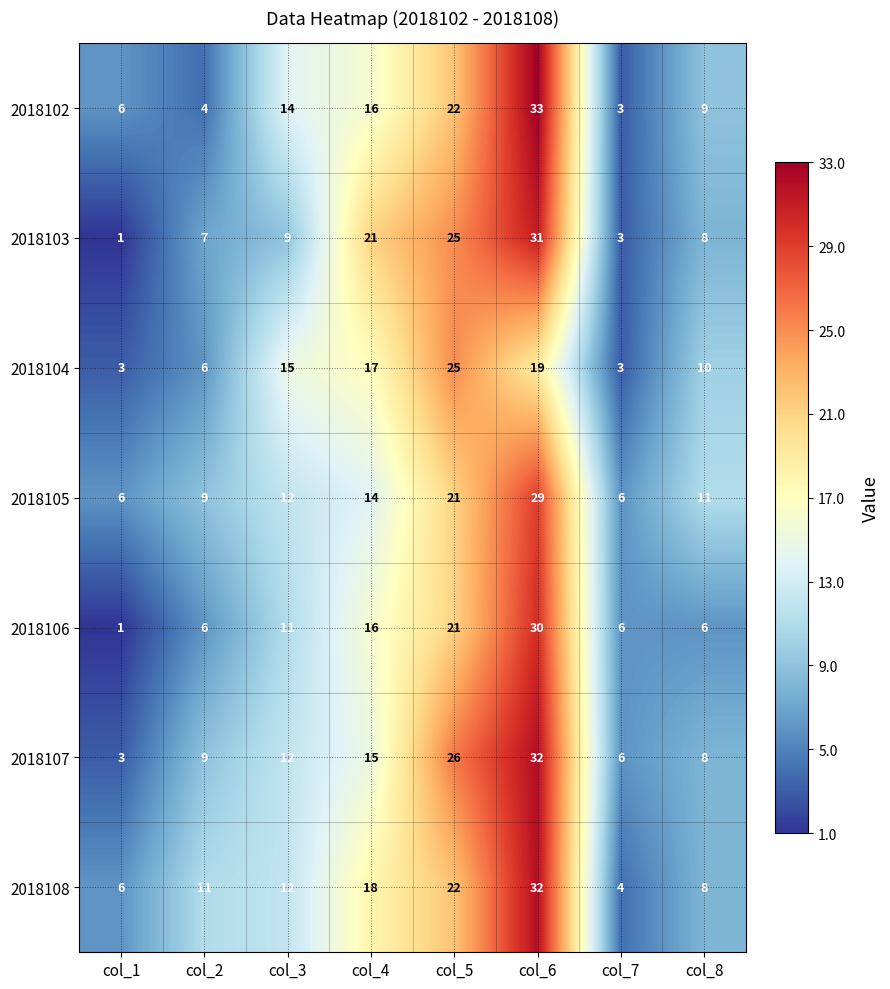

The 2018106 series shows 6 at col_8. True or false?

True